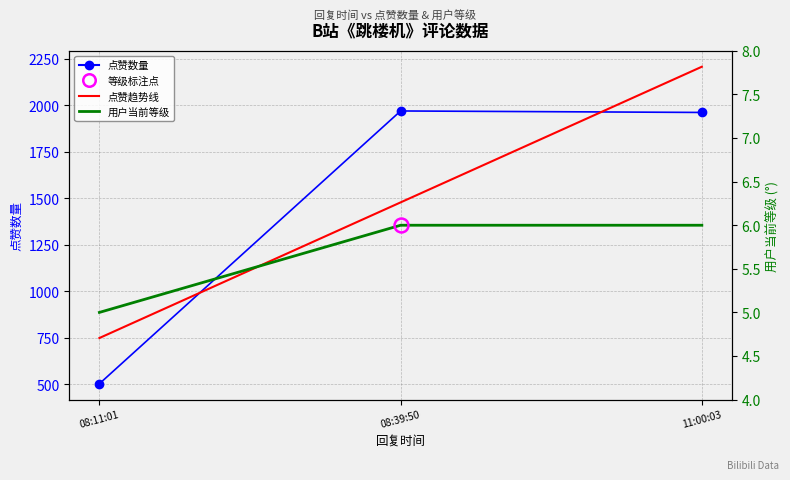

True or false: 点赞数量 has a value of 502 at 08:11:01.

True